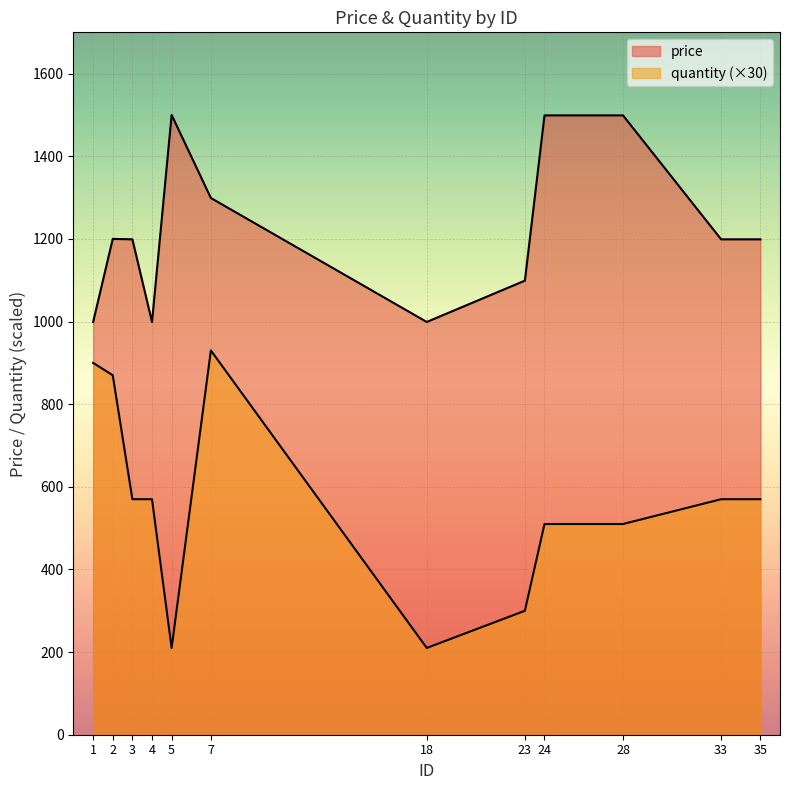

How many data points in price are less than 1199?

4